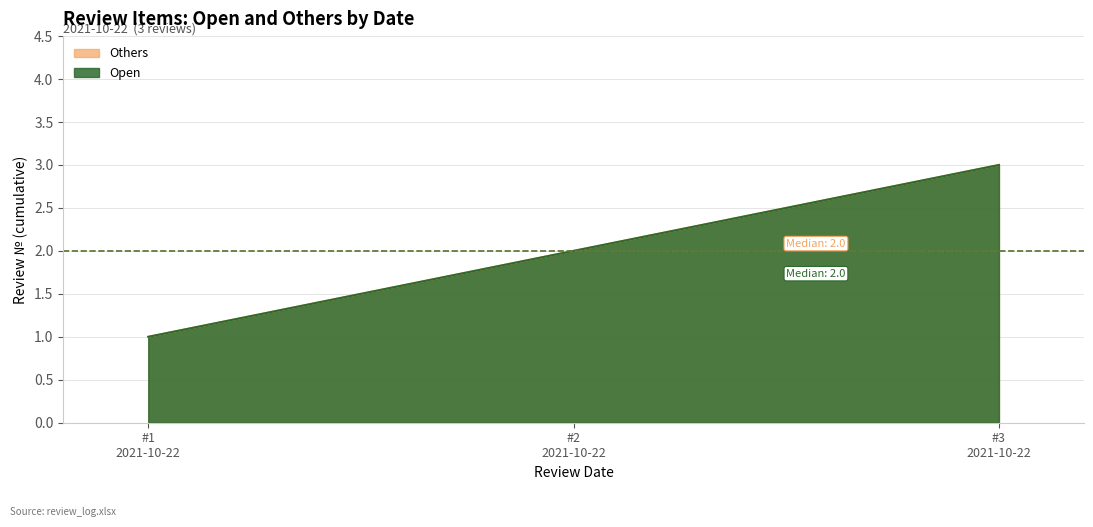

Is the value of Open at #1 2021-10-22 greater than the value of Others at #1 2021-10-22?

No